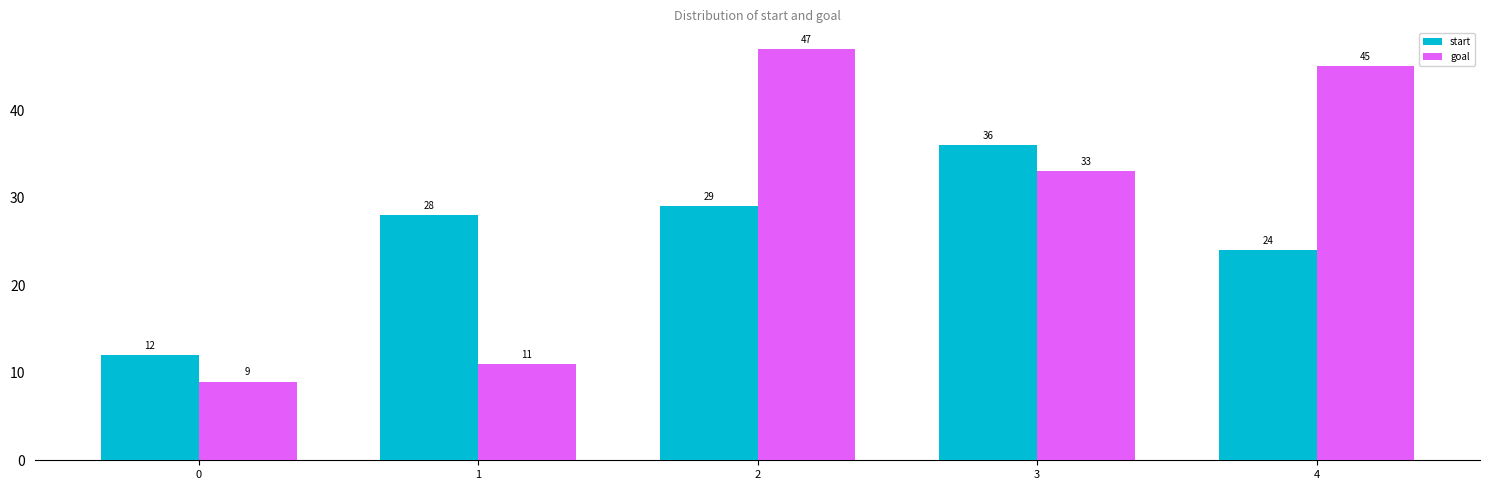

What is the maximum value for goal?

47